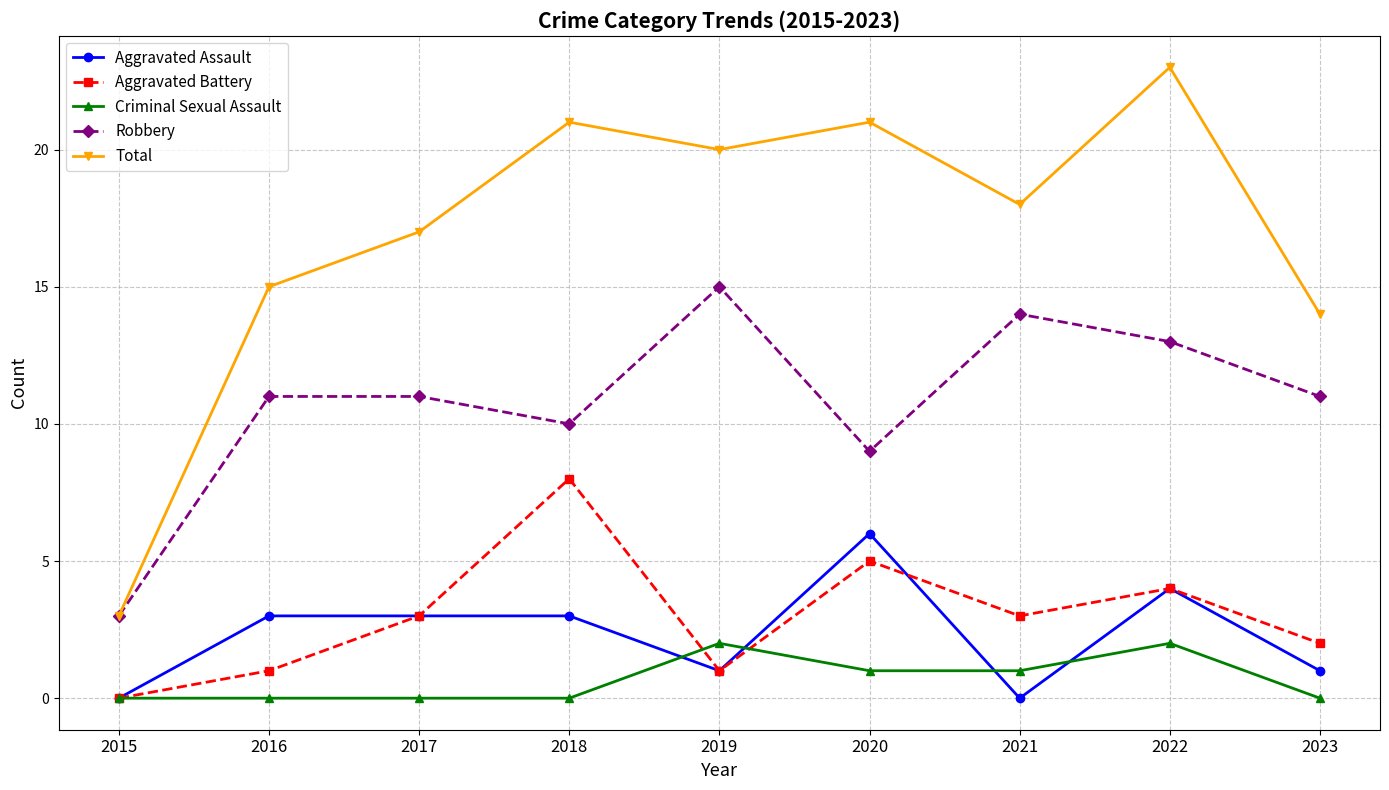

Is it true that Aggravated Assault equals 4 at 2022?

True